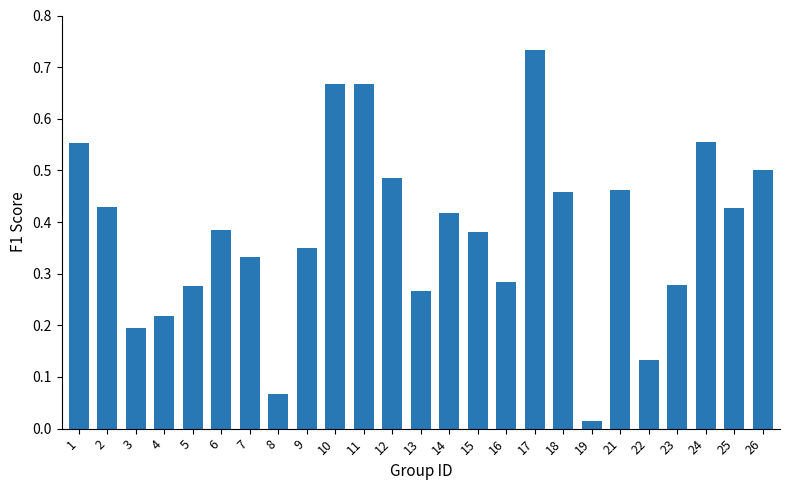

At which label is the value closest to 0?

19